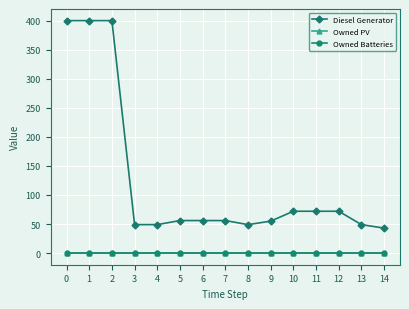

What is the difference between the maximum and minimum values in the Diesel Generator series?

357